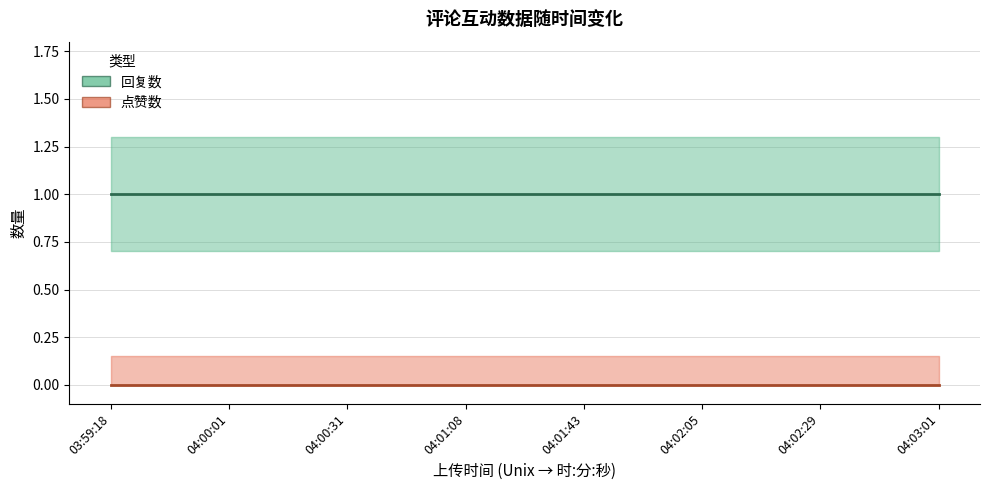

Which category has the highest value across all series?

03:59:18